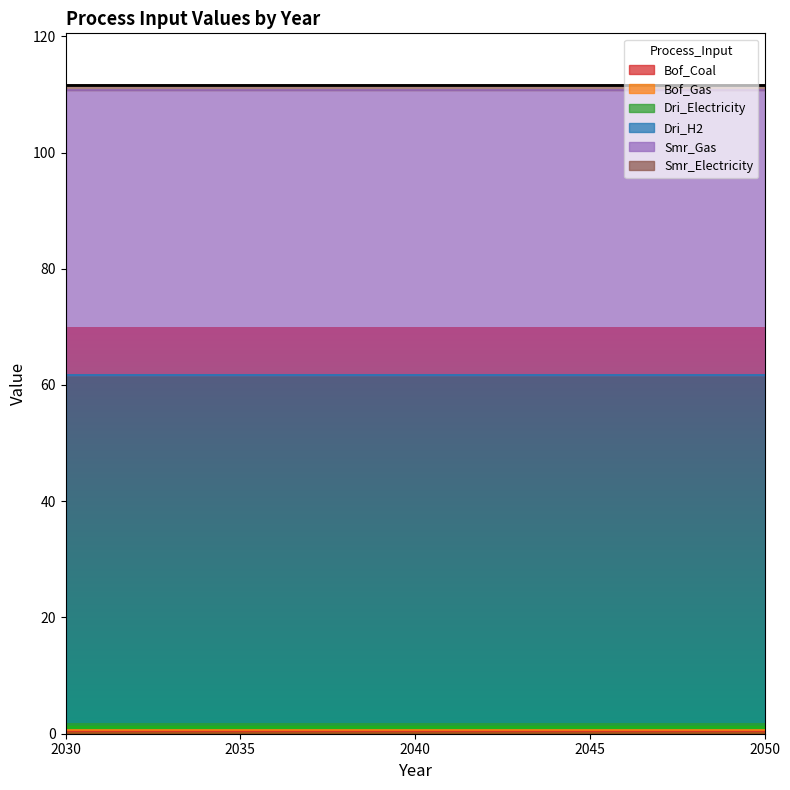

True or false: Dri_H2 and Bof_Gas cross at least once.

False